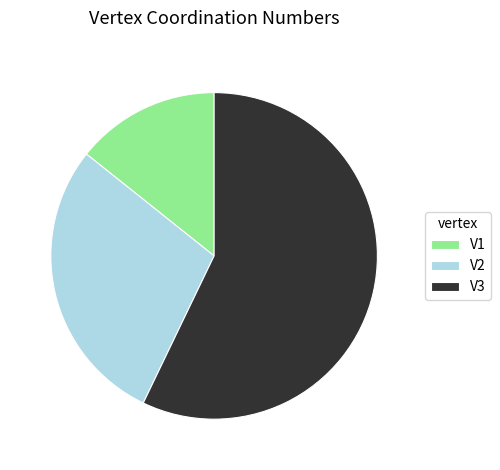

Which has a higher value, V1 or V2?

V2